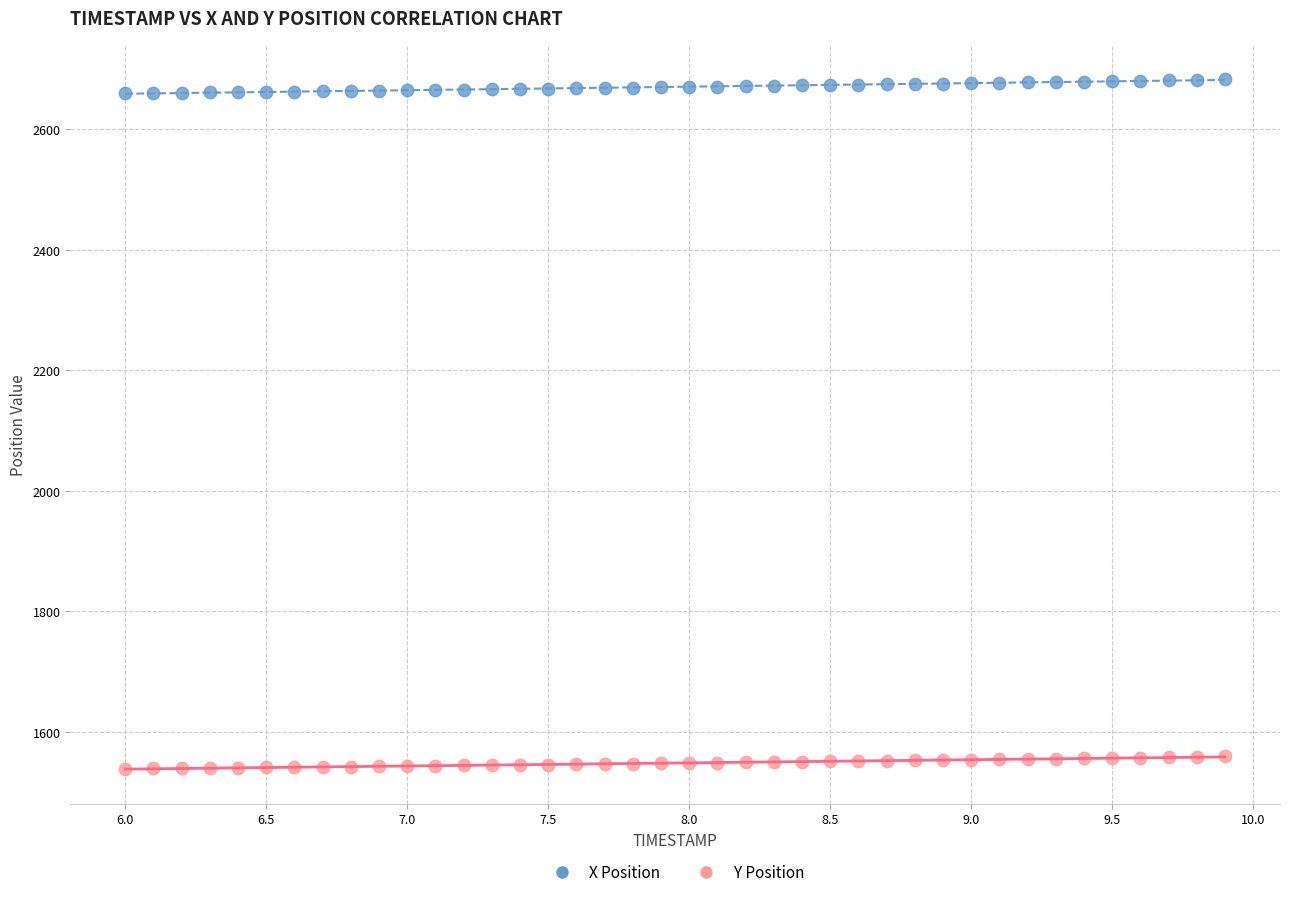

Which series has the largest Y range (max minus min)?

X Position